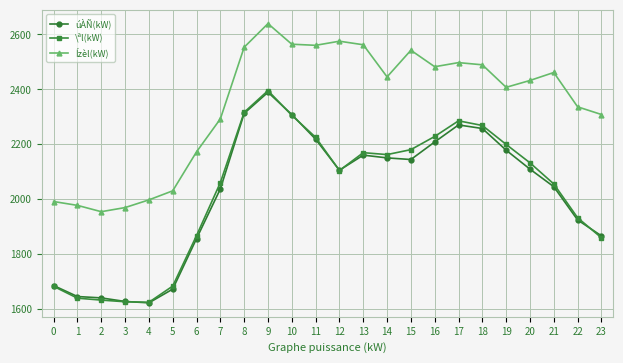

Is the value of úÀÑ(kW) at 14 greater than the value of Ízèl(kW) at 9?

No